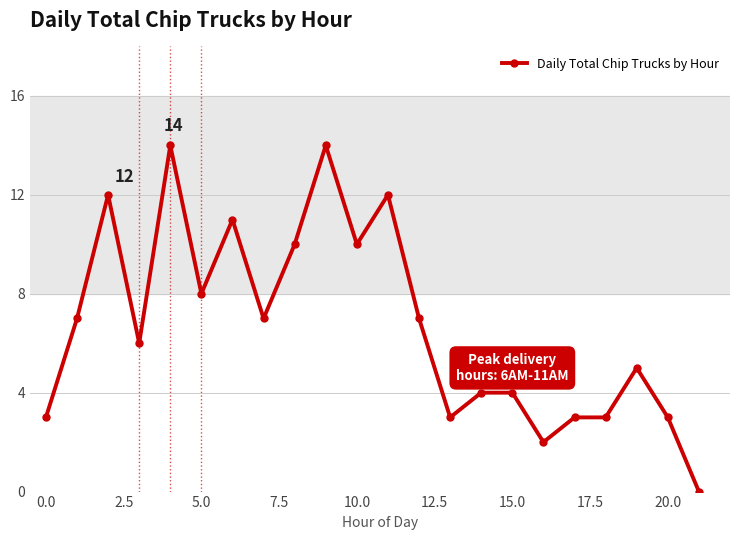

What is the value of the 9th point from the left?

10